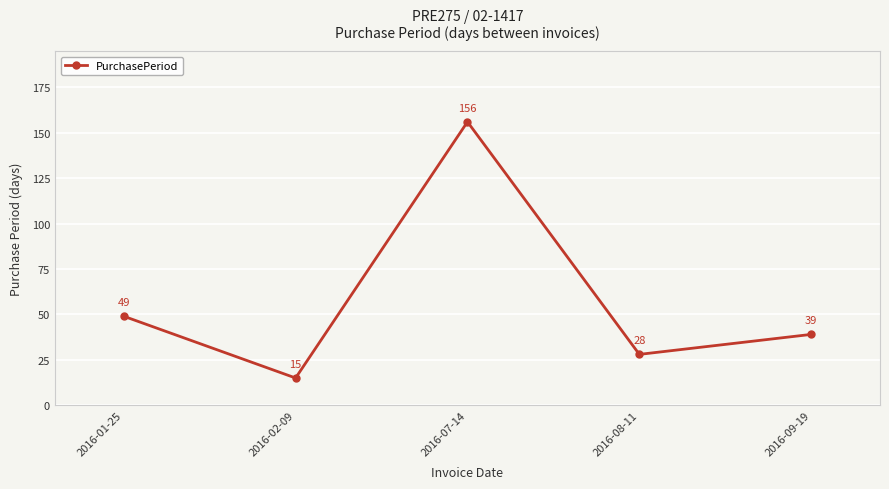

Rank the categories by value from highest to lowest.

2016-07-14, 2016-01-25, 2016-09-19, 2016-08-11, 2016-02-09